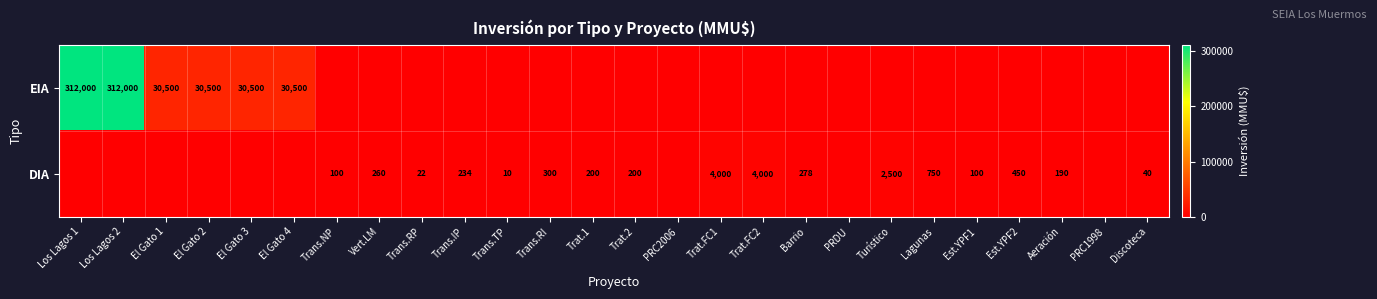

Between Trat.FC2 and Los Lagos 2, which is larger?

Los Lagos 2